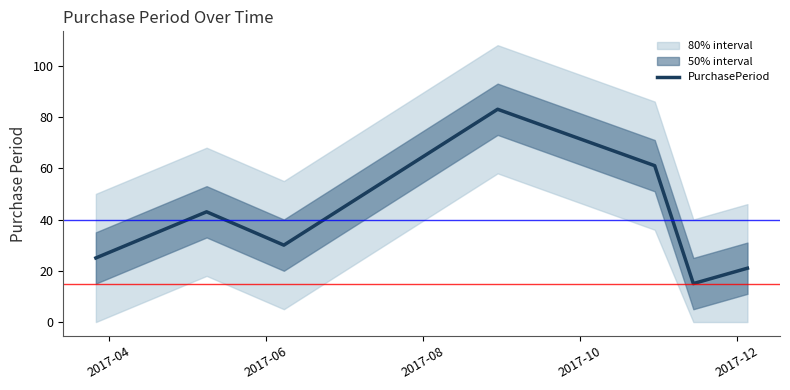

What is the maximum value for PurchasePeriod?

83